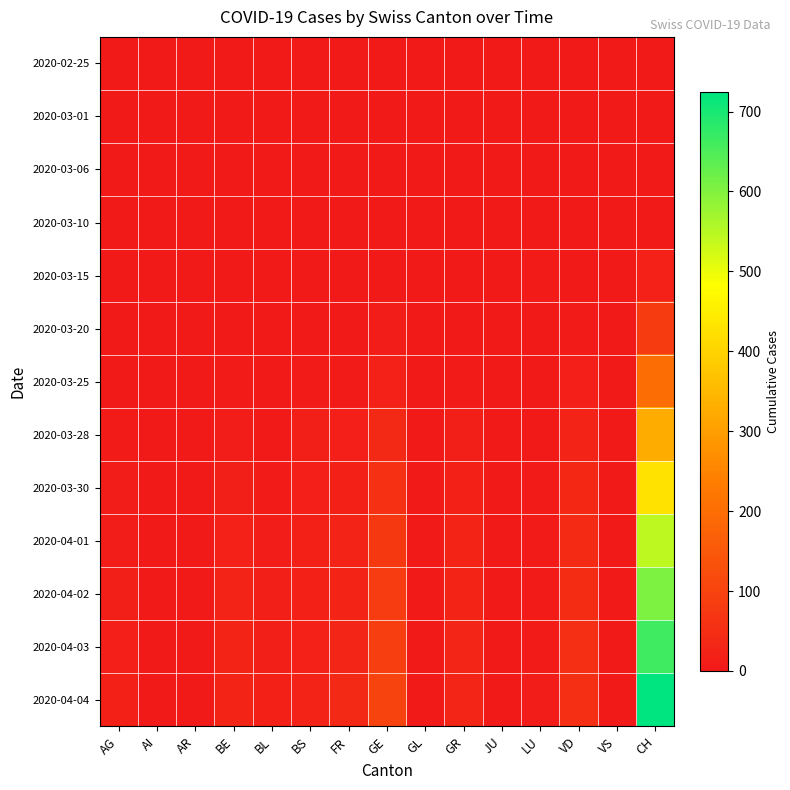

Which label corresponds to the largest value in the chart?

CH